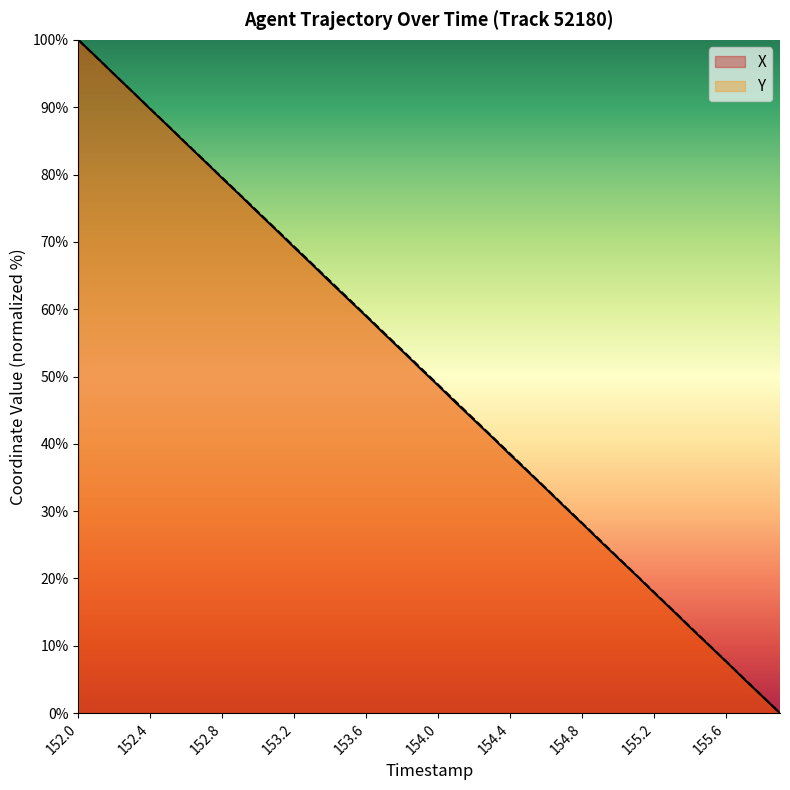

True or false: X and Y cross at least once.

True